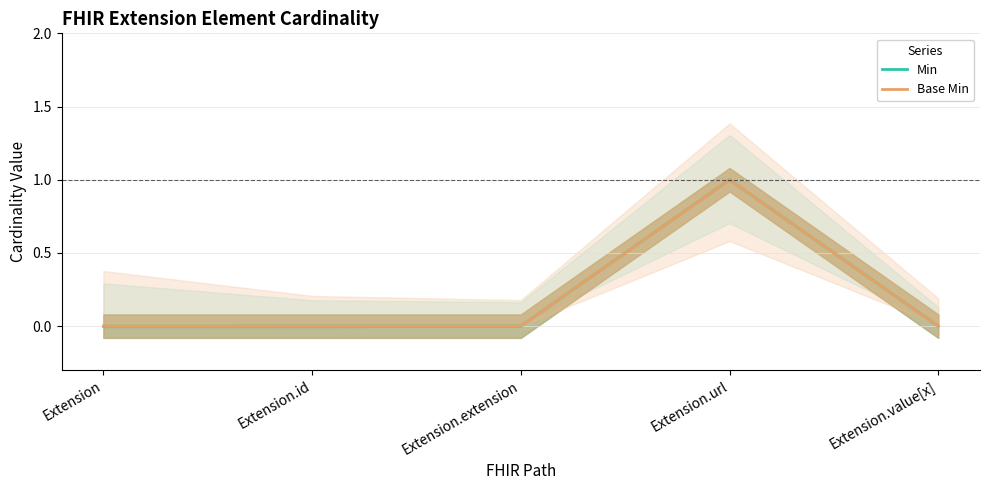

True or false: Min has a value of 0 at Extension.

True